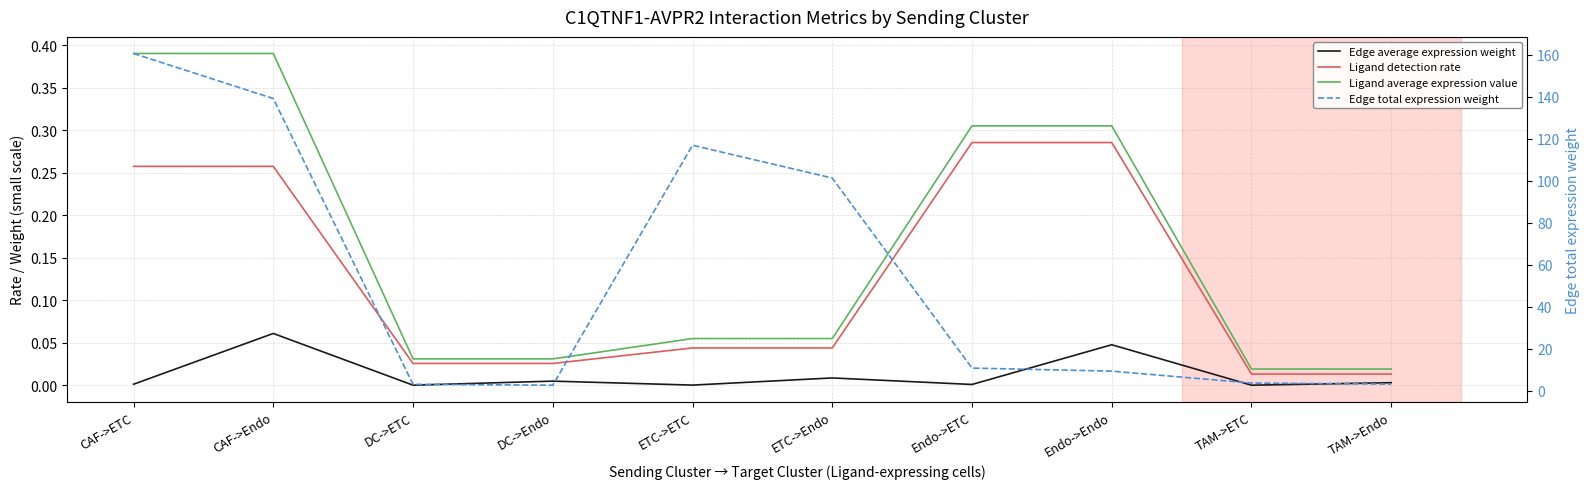

What is the label of the 8th point from the left?

Endo->Endo